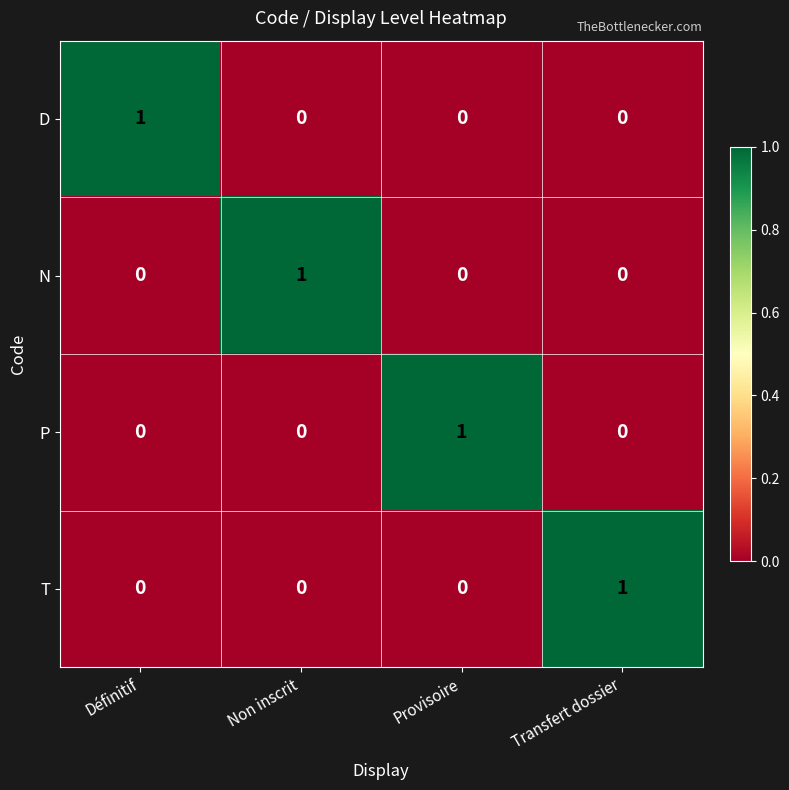

At which label does D reach its peak?

Définitif